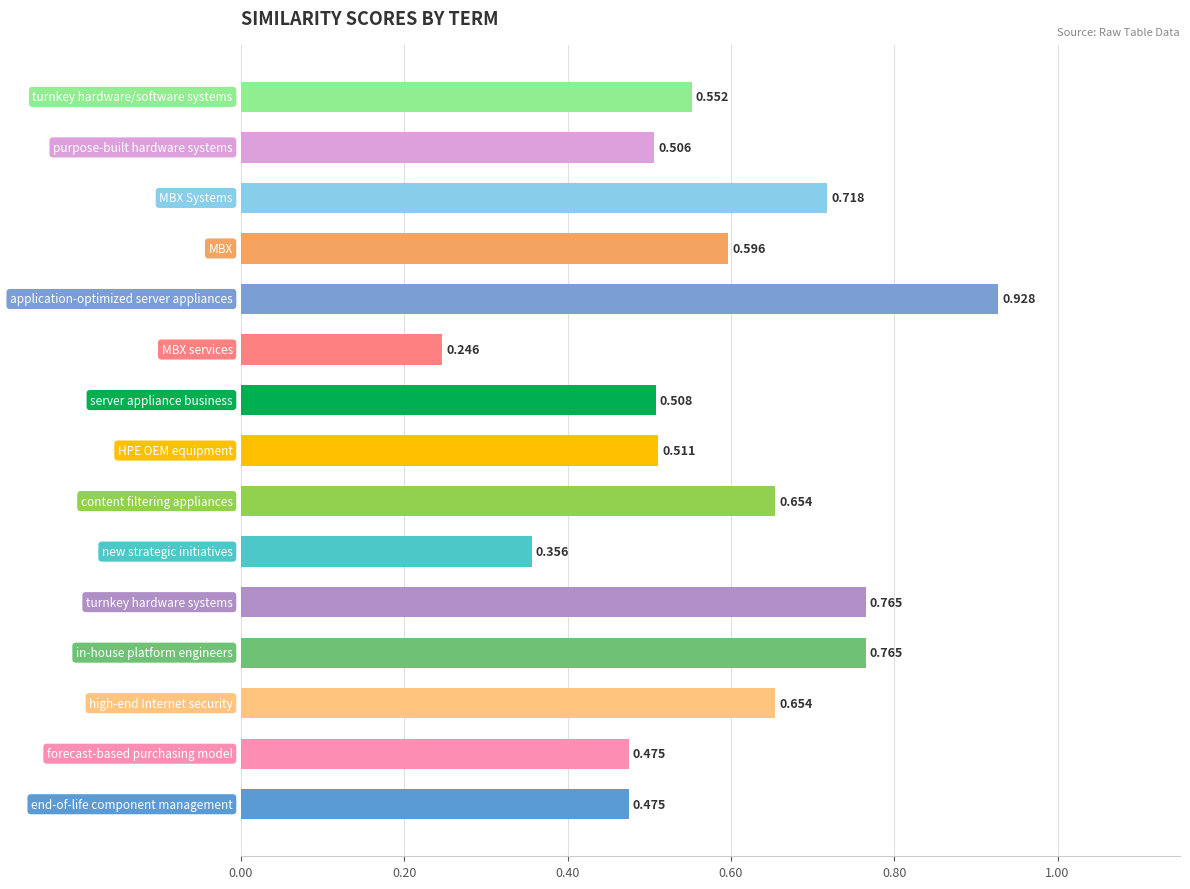

What is the smallest value displayed?

0.2